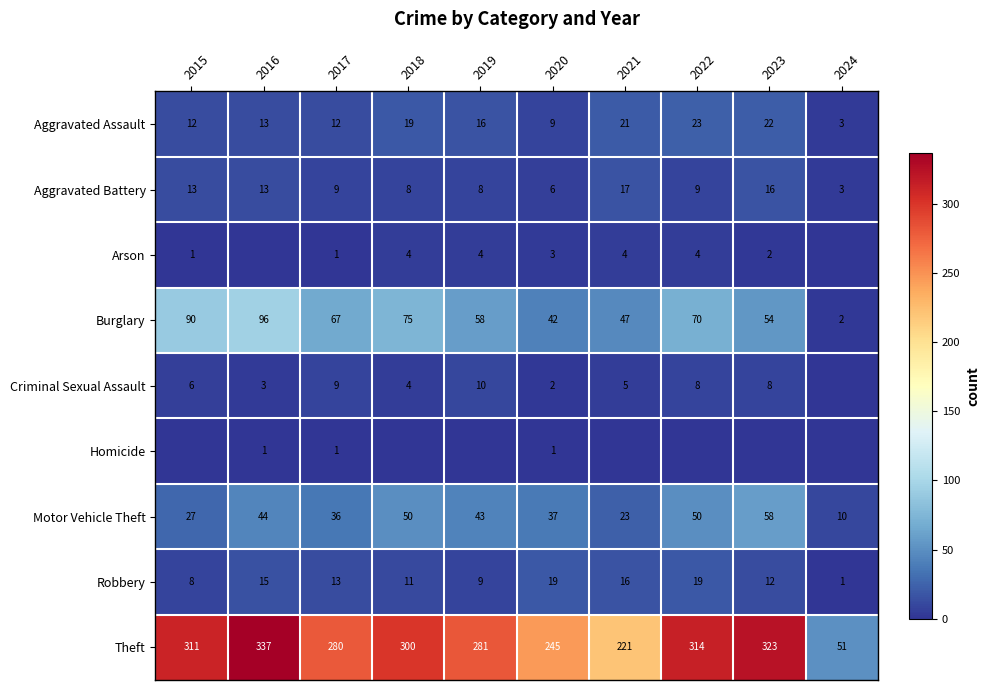

What is the sum of the Aggravated Battery values at 2020 and 2023?

22